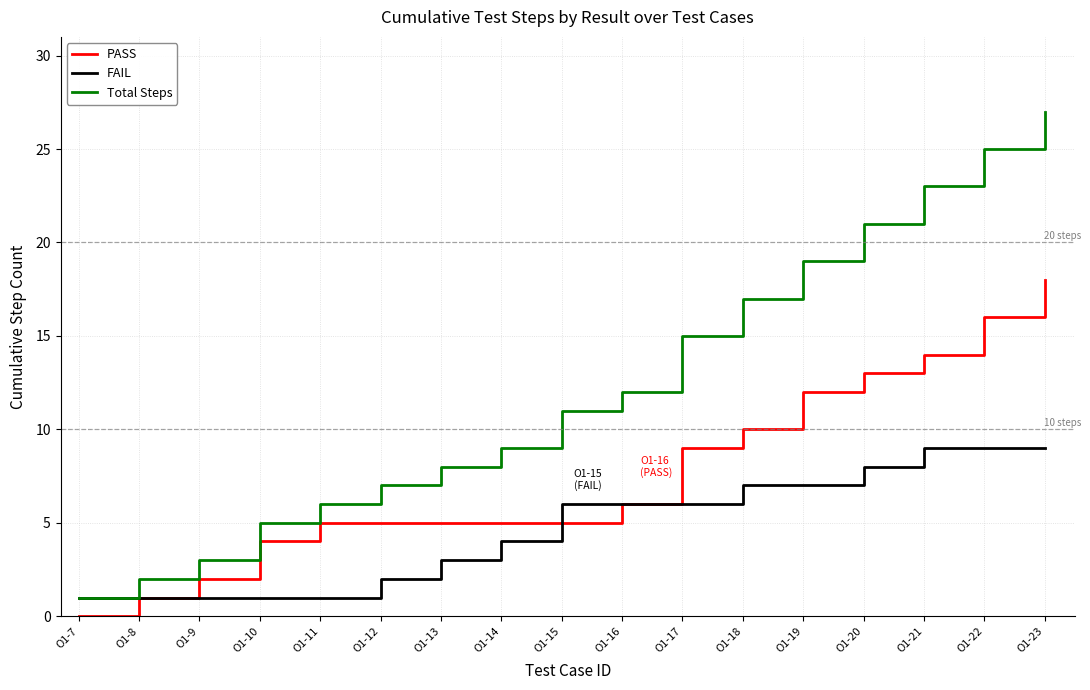

Count the FAIL values in the range 1 to 7.

13